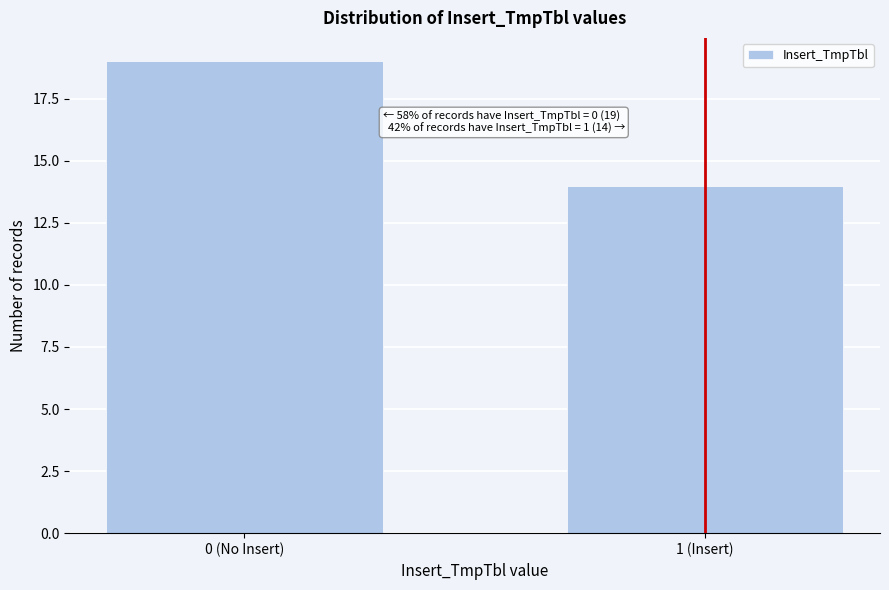

Reading left to right, extract all data points from this chart.

19	14